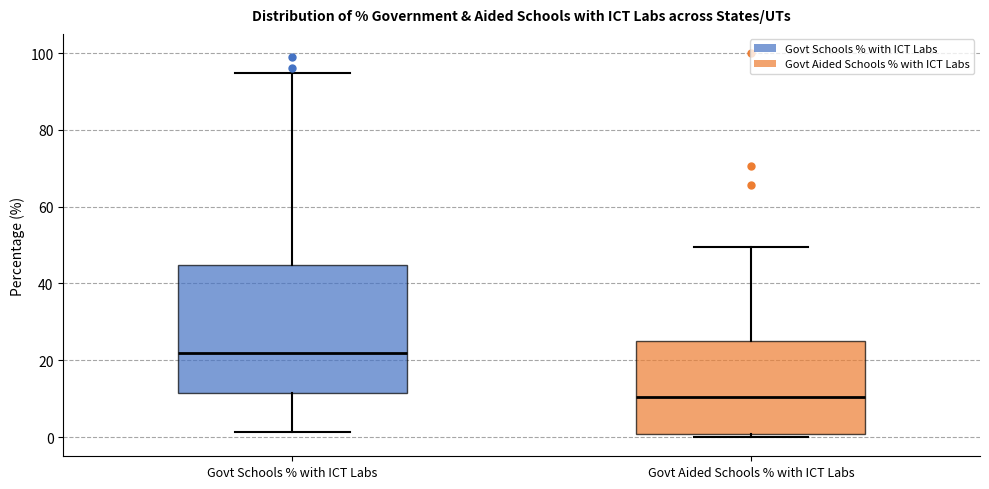

Where does the upper whisker of the box for Govt Aided Schools % with ICT Labs end on the y-axis? The values are not printed on the chart, so give them approximately, as read against the axis.

50